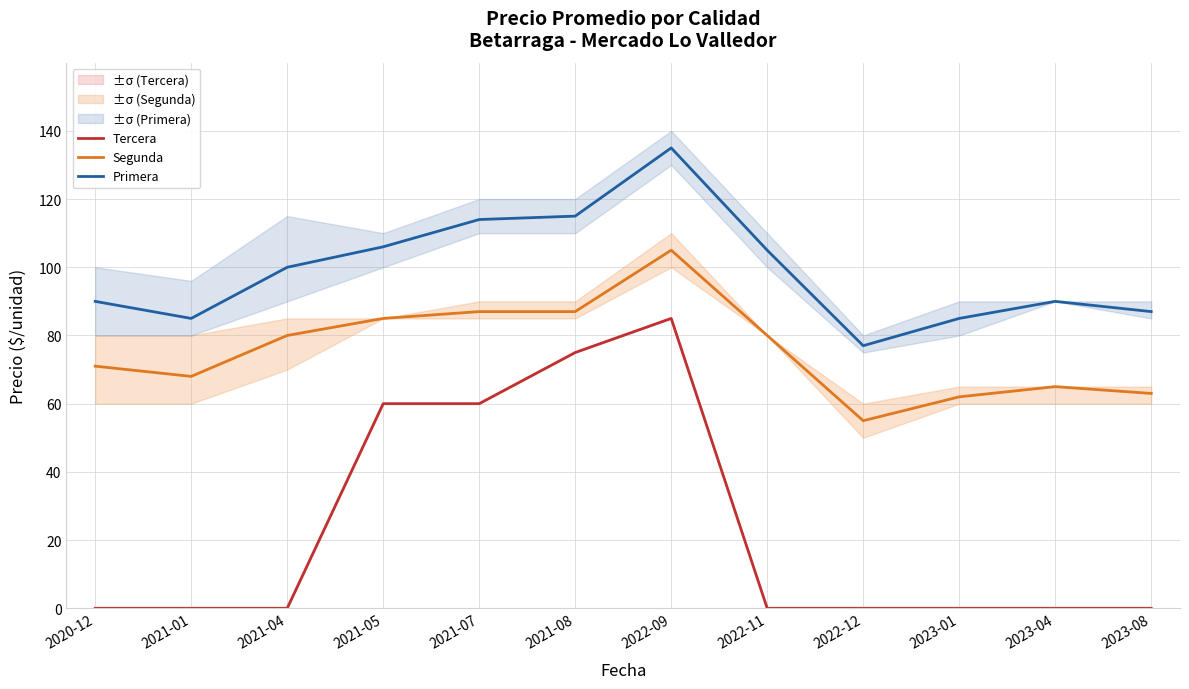

How many lines are shown in the chart?

3